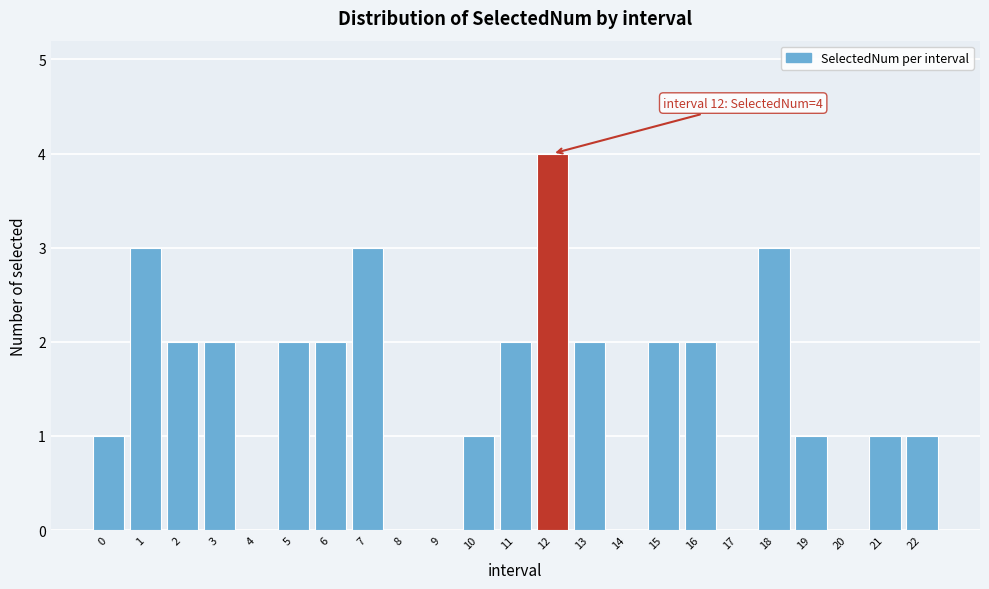

Reading left to right, list all the values displayed in this chart.

0=1	1=3	2=2	3=2	4=0	5=2	6=2	7=3	8=0	9=0	10=1	11=2	12=4	13=2	14=0	15=2	16=2	17=0	18=3	19=1	20=0	21=1	22=1